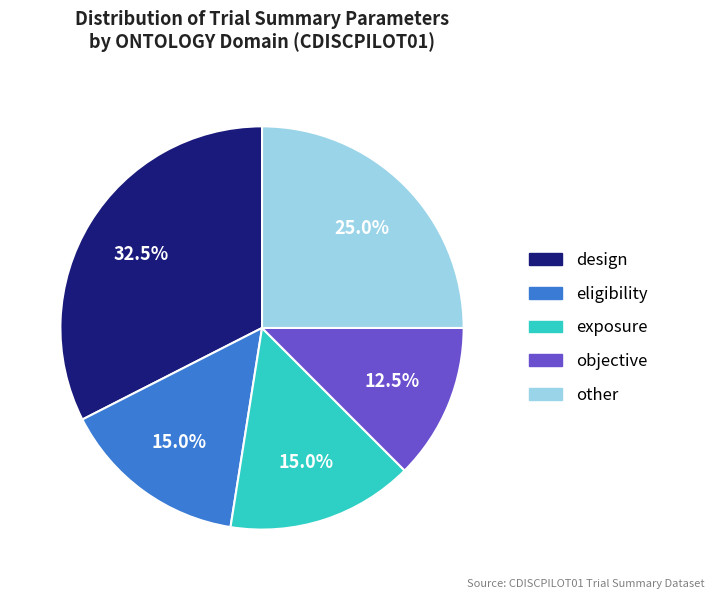

What portion of the pie excludes eligibility?

85.0%